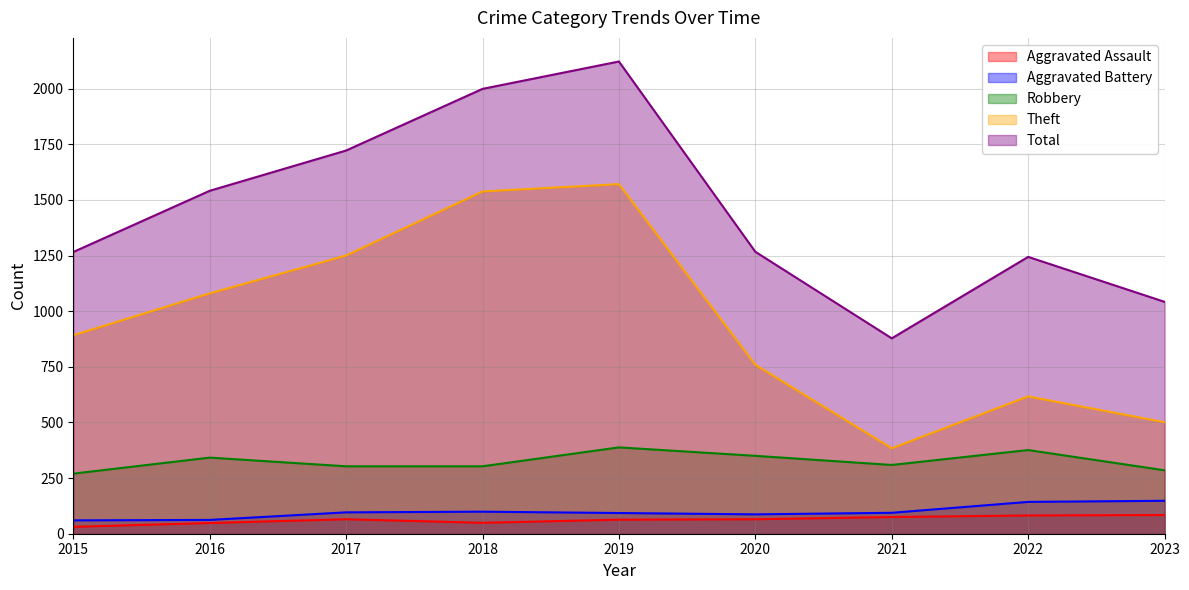

True or false: Theft and Aggravated Assault cross at least once.

False